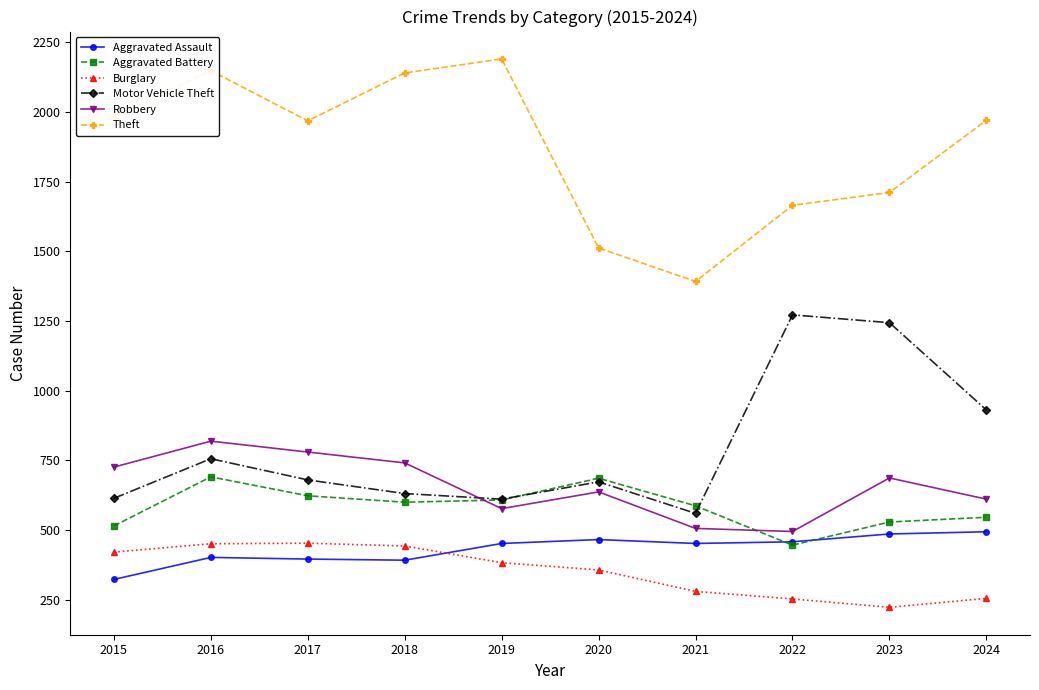

Which series has the widest spread of values?

Theft